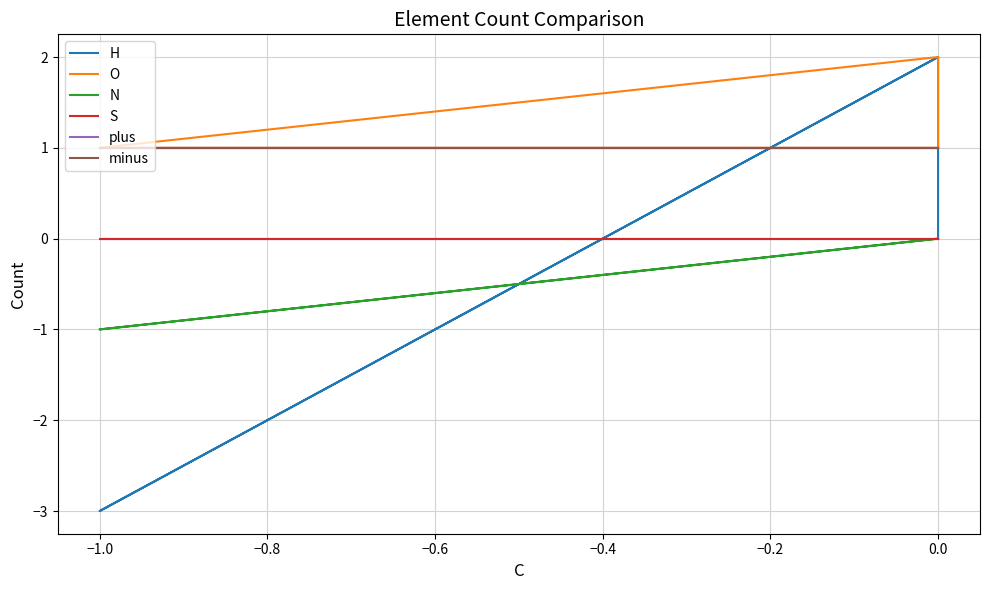

What is the smallest value displayed?

-3